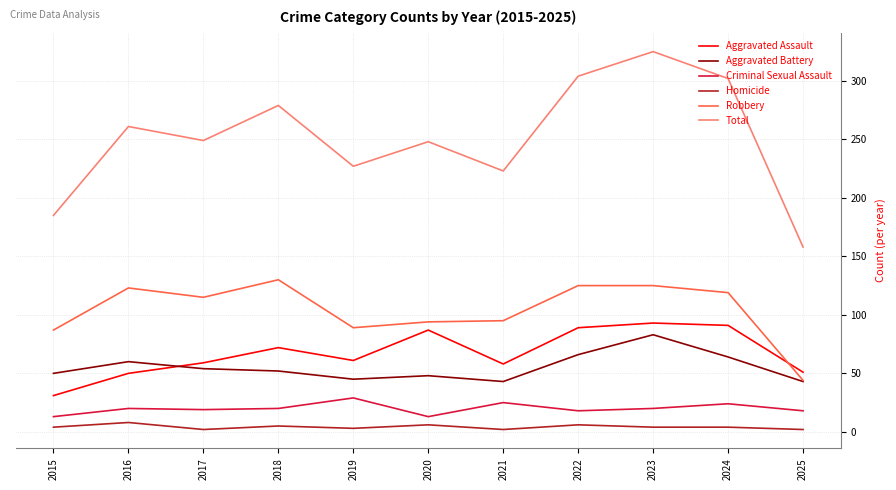

Between 2017 and 2024, which series saw the biggest shift?

Total